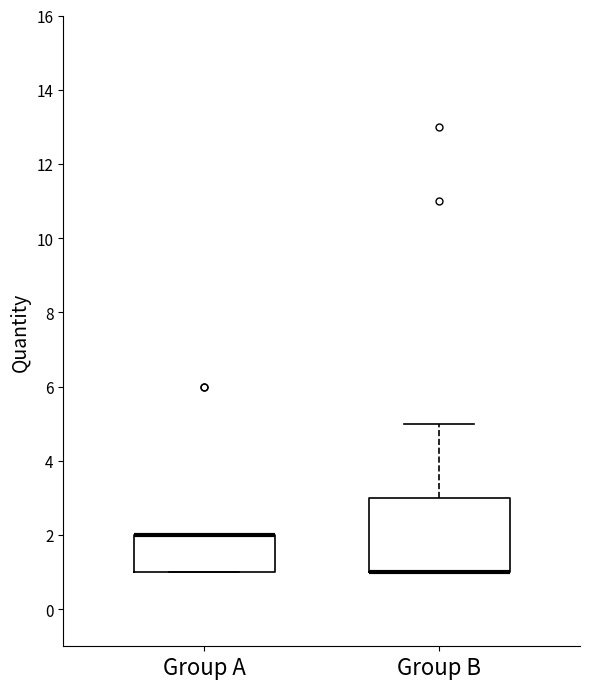

Where is the lower edge of the box for Group A on the y-axis? The values are not printed on the chart, so give them approximately, as read against the axis.

1